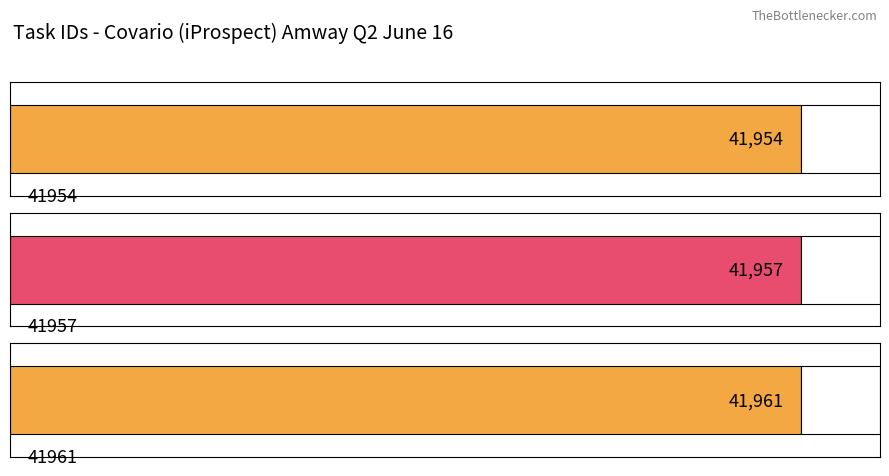

What is the difference between the second highest and minimum values?

3